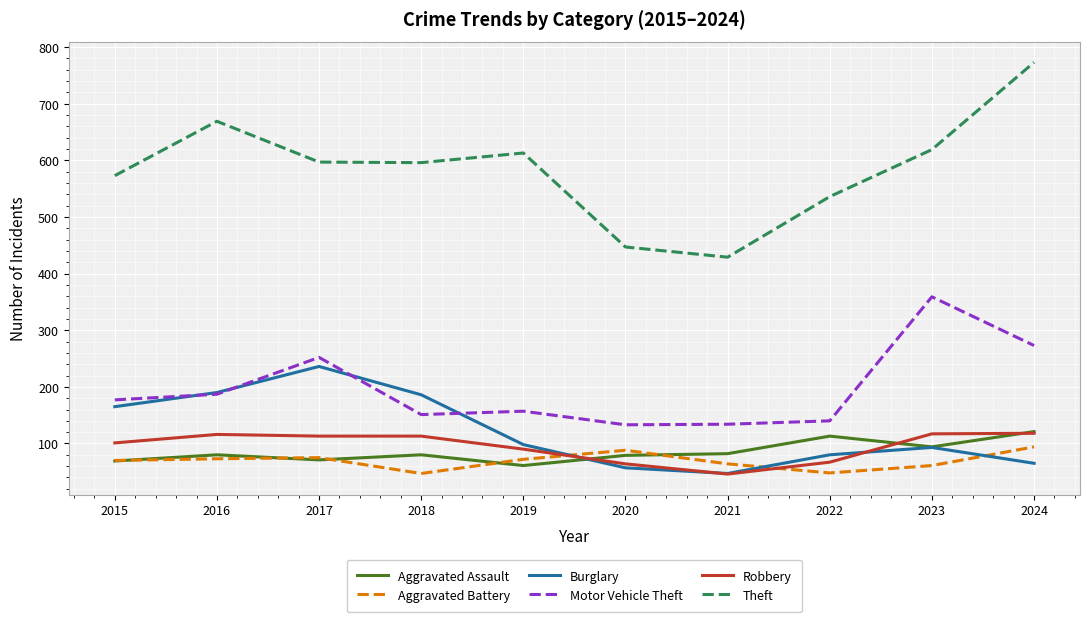

True or false: Theft has a value of 177 at 2015.

False